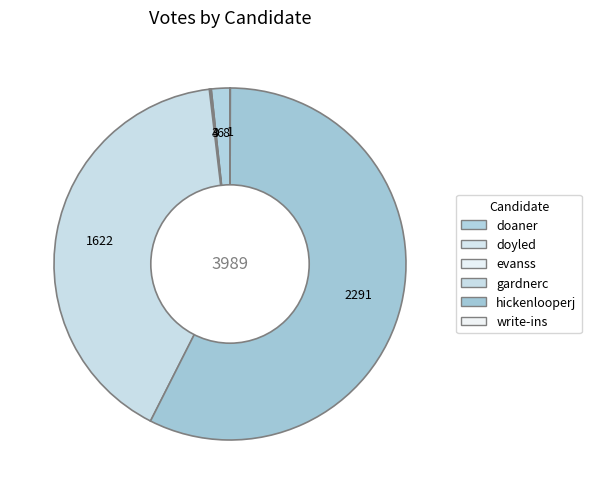

Which category accounts for the majority?

hickenlooperj